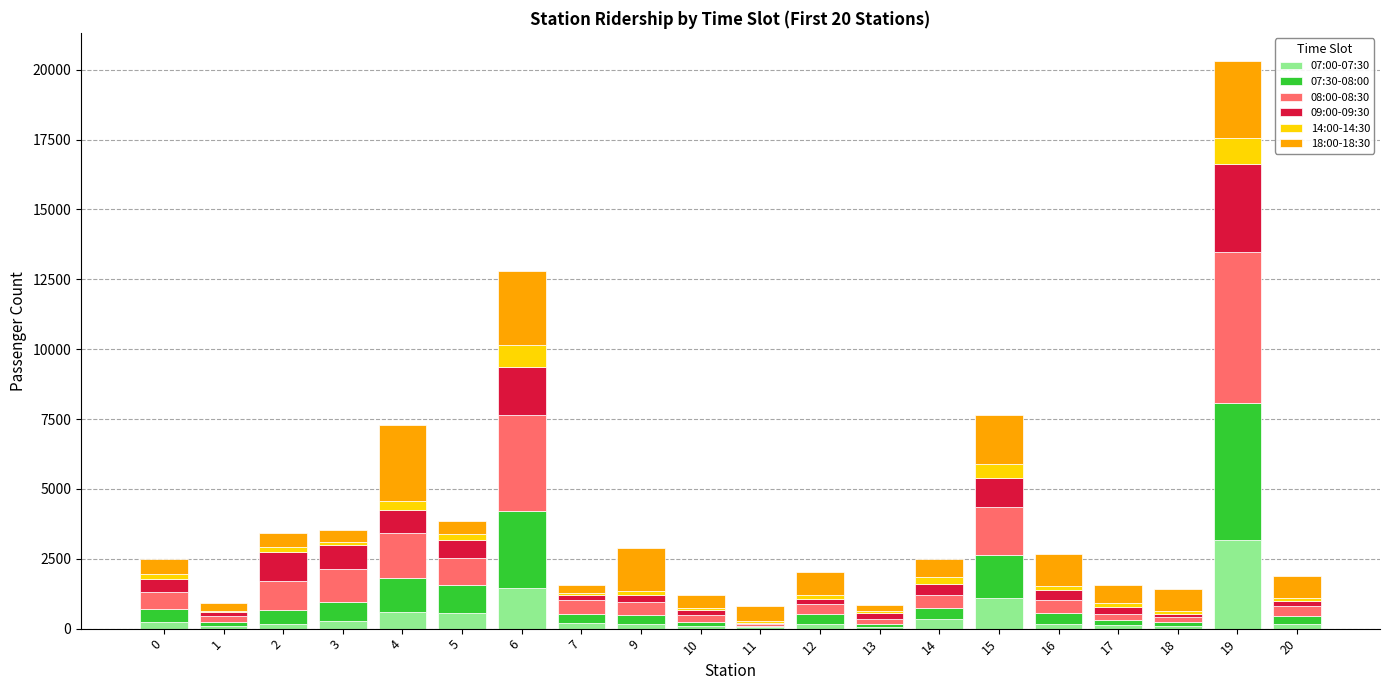

Which series has the largest range (max minus min)?

08:00-08:30